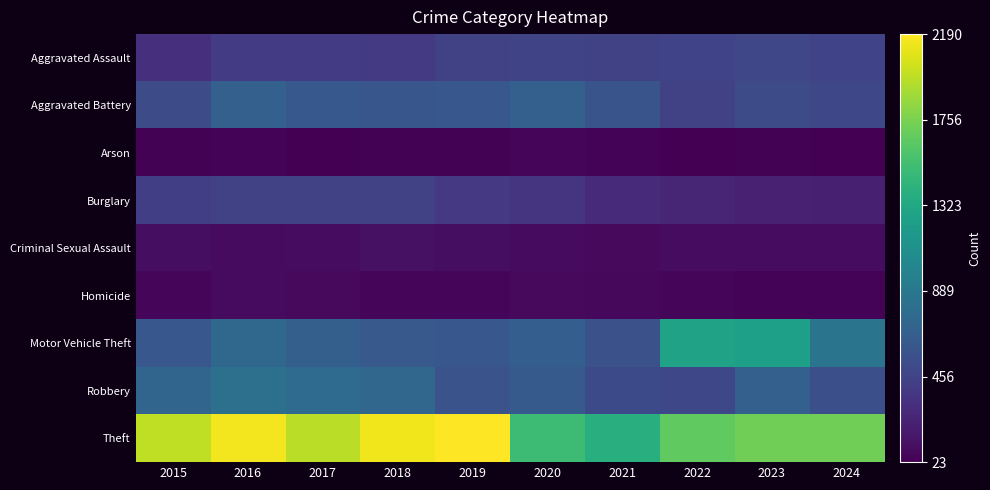

Reading left to right, extract all data points from this chart.

Aggravated Assault: 2015=323	2016=402	2017=396	2018=392	2019=452	2020=466	2021=452	2022=458	2023=488	2024=455
Aggravated Battery: 2015=515	2016=691	2017=623	2018=600	2019=608	2020=686	2021=587	2022=446	2023=530	2024=496
Arson: 2015=35	2016=40	2017=23	2018=37	2019=32	2020=55	2021=43	2022=31	2023=39	2024=23
Burglary: 2015=421	2016=451	2017=453	2018=443	2019=383	2020=357	2021=280	2022=253	2023=224	2024=216
Criminal Sexual Assault: 2015=105	2016=87	2017=91	2018=123	2019=102	2020=89	2021=81	2022=93	2023=98	2024=93
Homicide: 2015=50	2016=87	2017=82	2018=56	2019=53	2020=81	2021=69	2022=49	2023=48	2024=46
Motor Vehicle Theft: 2015=614	2016=756	2017=680	2018=631	2019=611	2020=673	2021=560	2022=1272	2023=1246	2024=855
Robbery: 2015=726	2016=819	2017=780	2018=741	2019=577	2020=637	2021=506	2022=495	2023=690	2024=549
Theft: 2015=1981	2016=2148	2017=1968	2018=2140	2019=2190	2020=1512	2021=1392	2022=1664	2023=1720	2024=1716